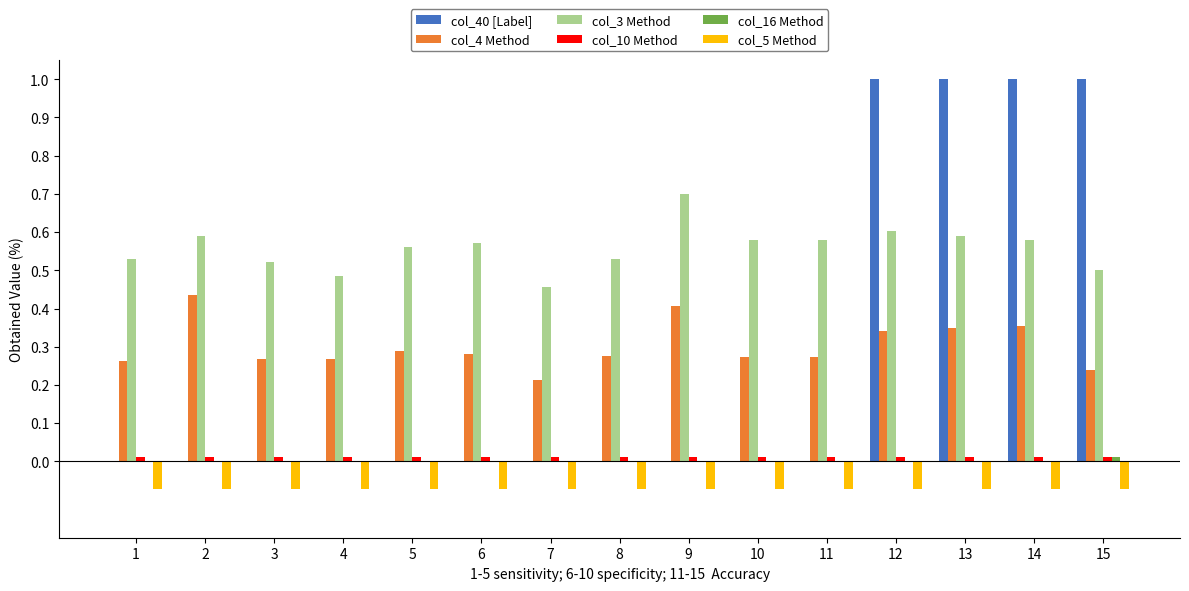

Which series has the largest total across all categories?

col_3 Method